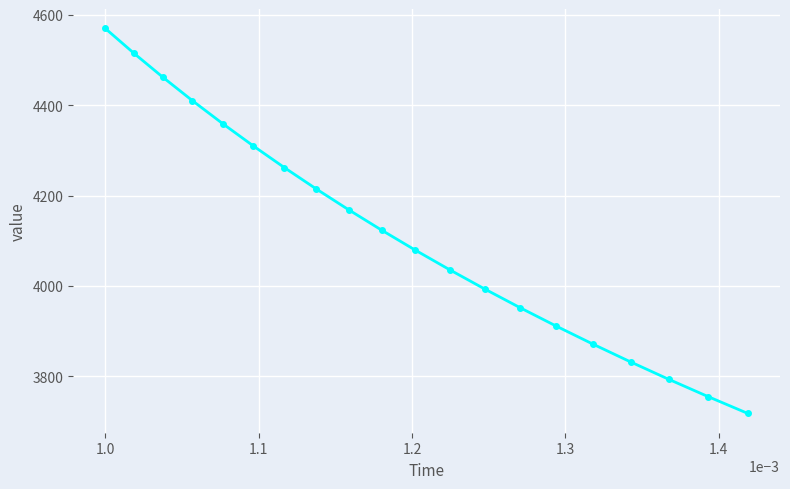

Reading left to right, extract all data points from this chart.

4570.3	4515.6	4462.3	4410.4	4359.7	4310.2	4261.9	4214.7	4168.5	4123.3	4079.1	4035.7	3993.3	3951.6	3910.8	3870.7	3831.4	3792.7	3754.8	3717.5